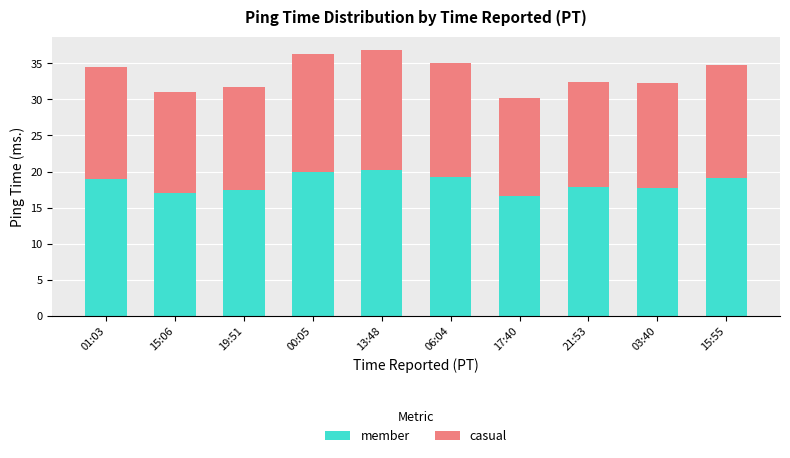

What is the difference between the member values at 13:48 and 01:03?

1.3